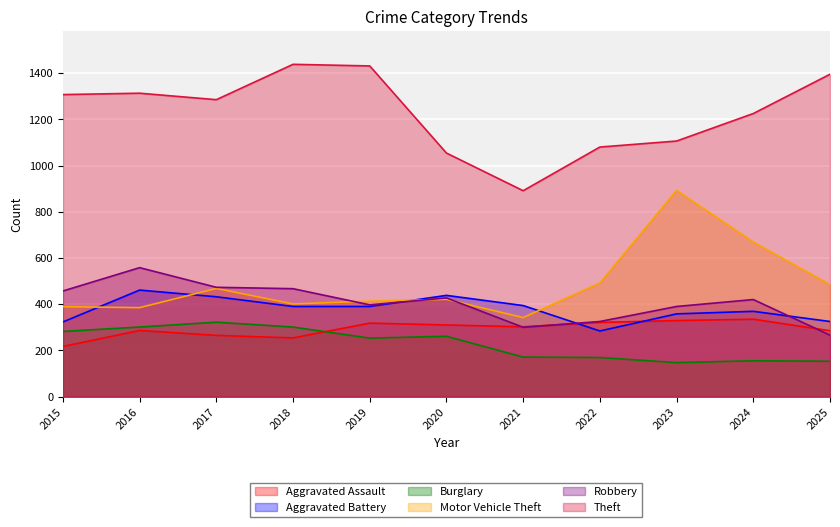

Rank the series by their maximum value, from lowest to highest.

Burglary, Aggravated Assault, Aggravated Battery, Robbery, Motor Vehicle Theft, Theft